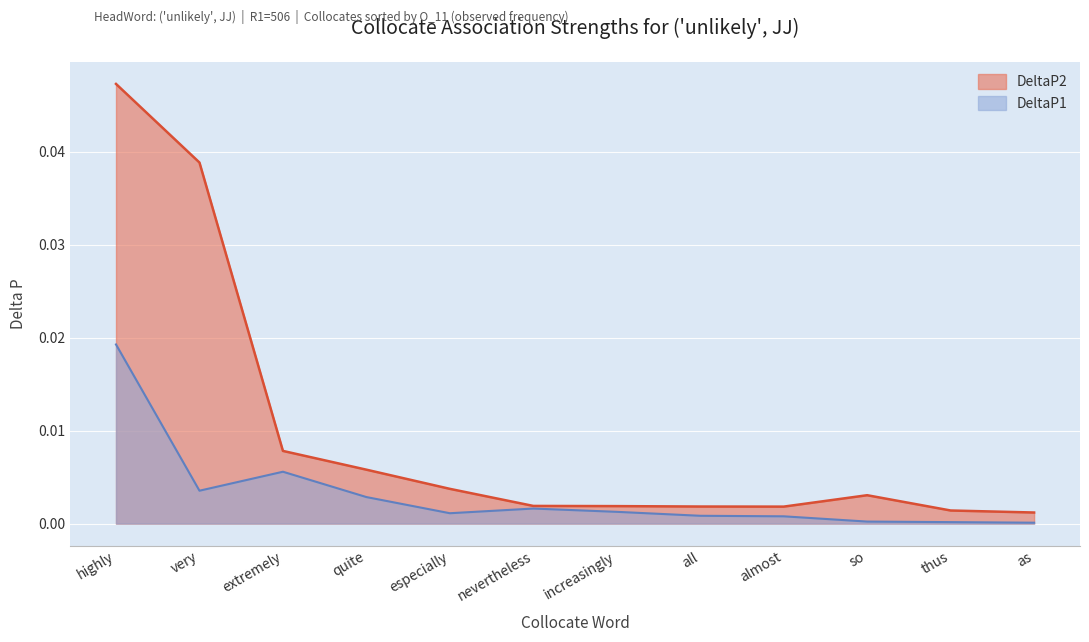

True or false: DeltaP1 and DeltaP2 cross at least once.

False